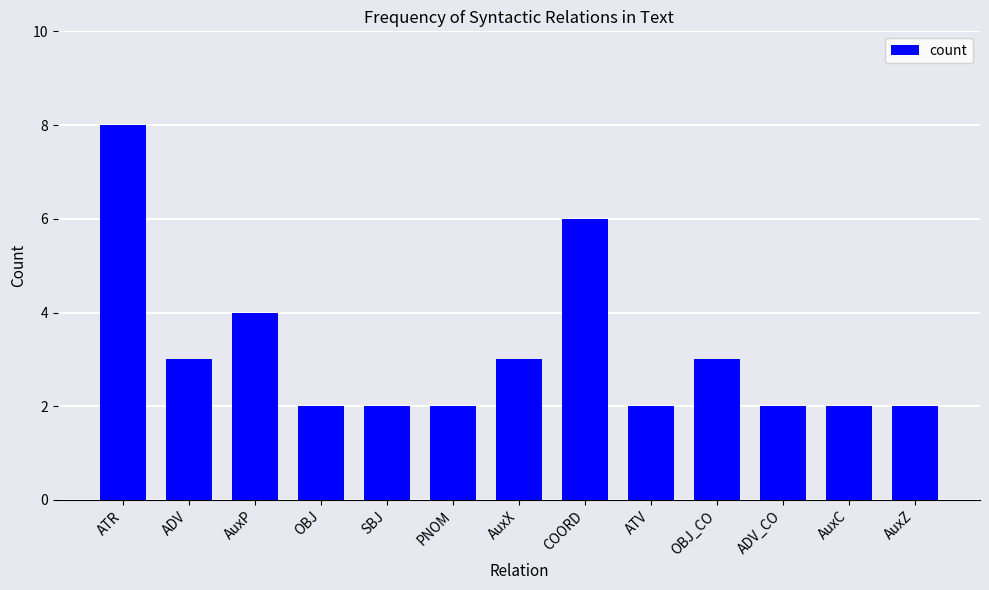

What is the sum of the values at ATR and COORD?

14